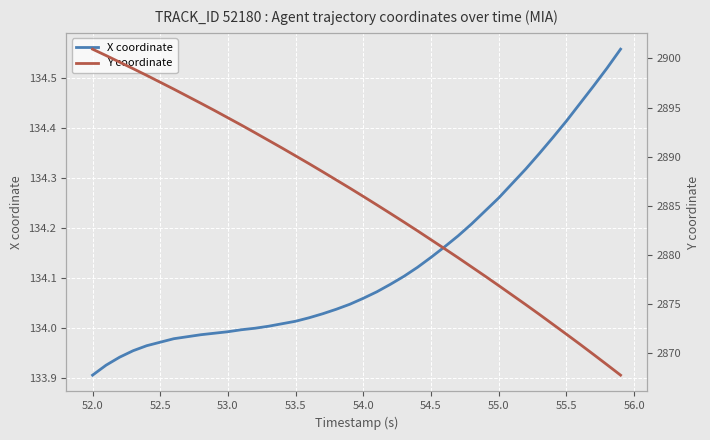

Which category has the lowest value in the X coordinate series?

52.0